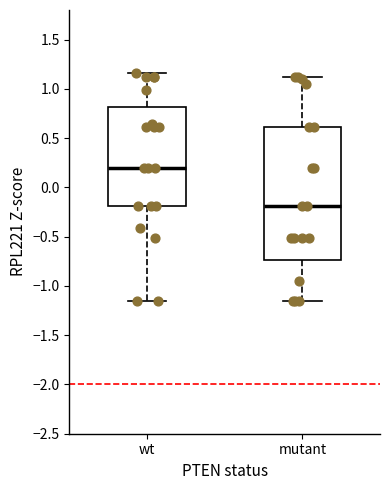

Reading left to right, transcribe this box plot: for each box, give where its median line is, the range the box spans, and where its two whiskers end, as read against the y-axis. The values are not printed on the chart, so give them approximately, as read against the axis.

wt: median 0.20, box -0.20 to 0.80, whiskers -1.15 to 1.15
mutant: median -0.20, box -0.75 to 0.60, whiskers -1.15 to 1.10